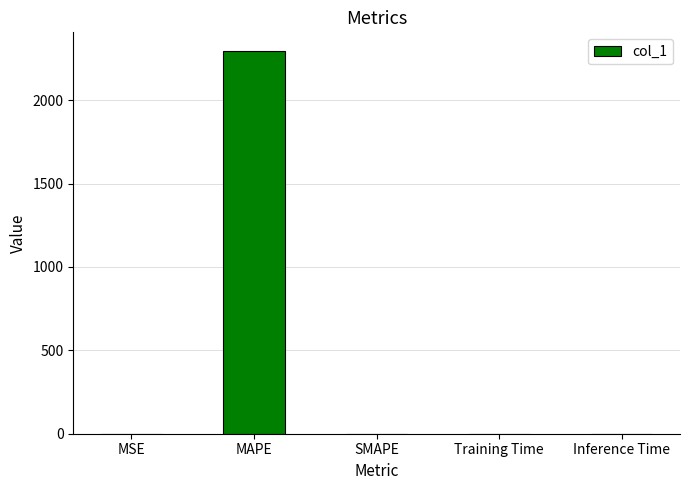

Which has a higher value, SMAPE or MAPE?

MAPE